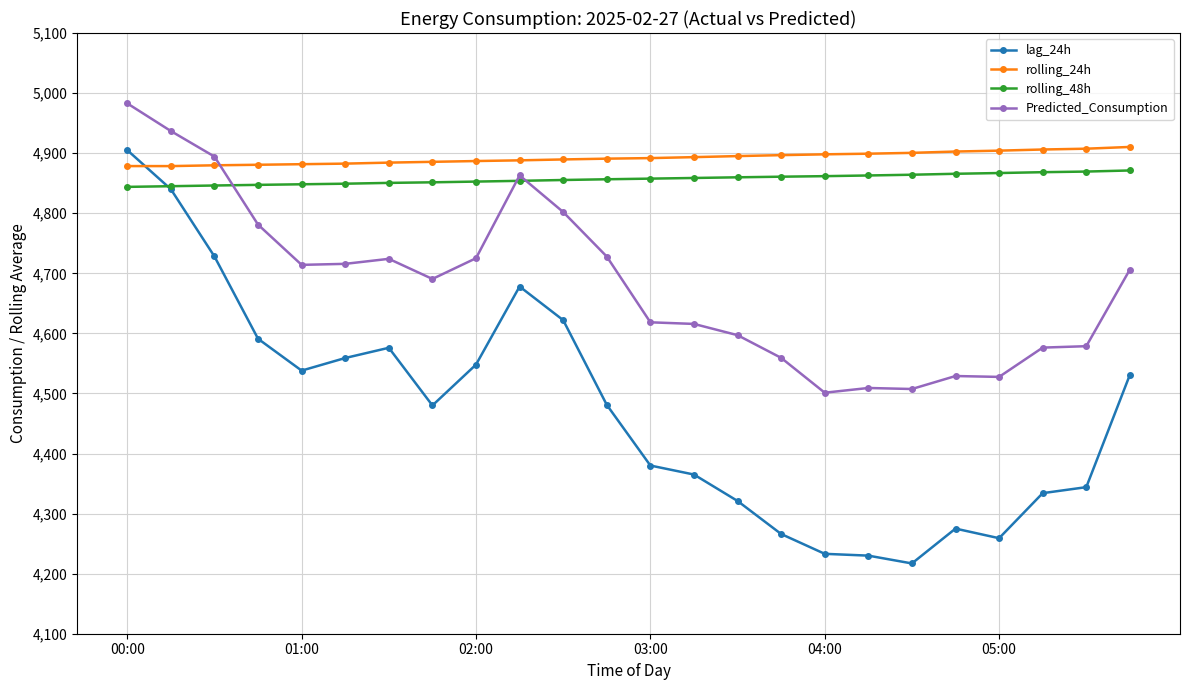

At how many categories does at least one series exceed 4926?

2